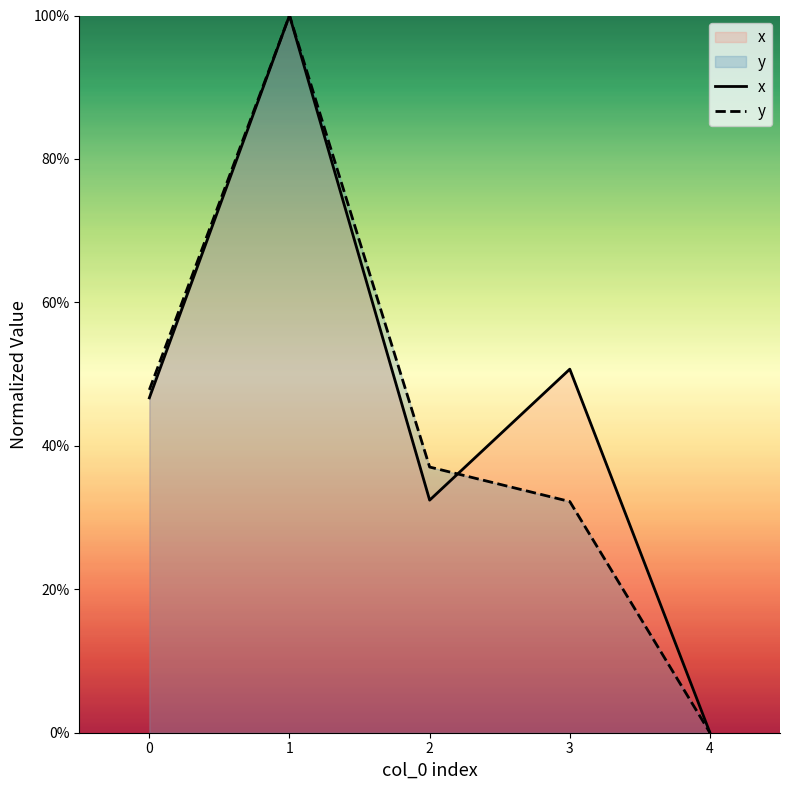

Which series ends up on top after the final intersection of y and x?

x